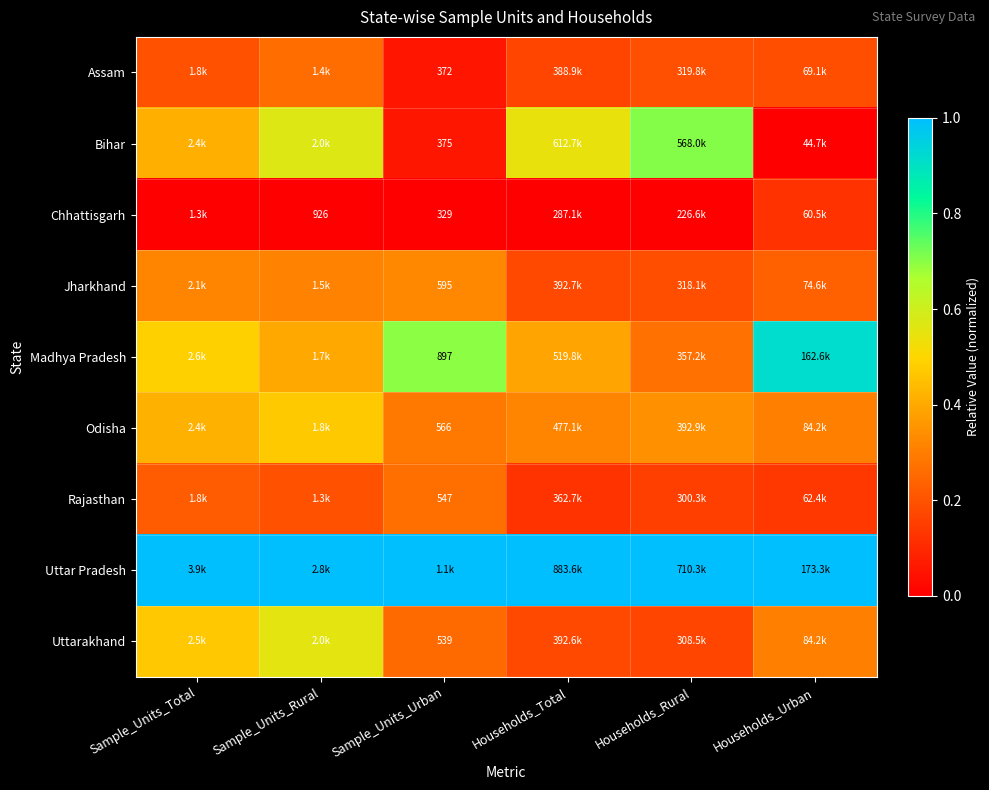

True or false: Uttarakhand has a value of 0.3 at Sample_Units_Urban.

True